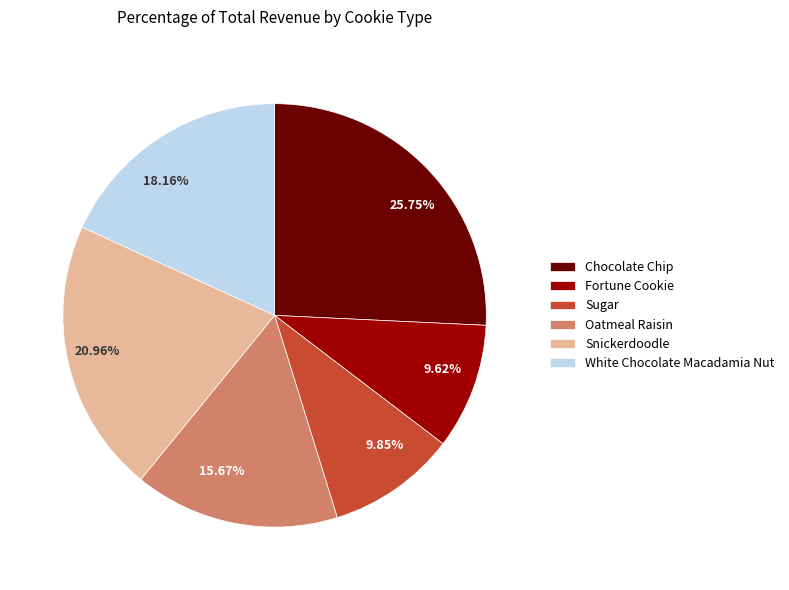

Is 9.62% the majority of the pie?

No